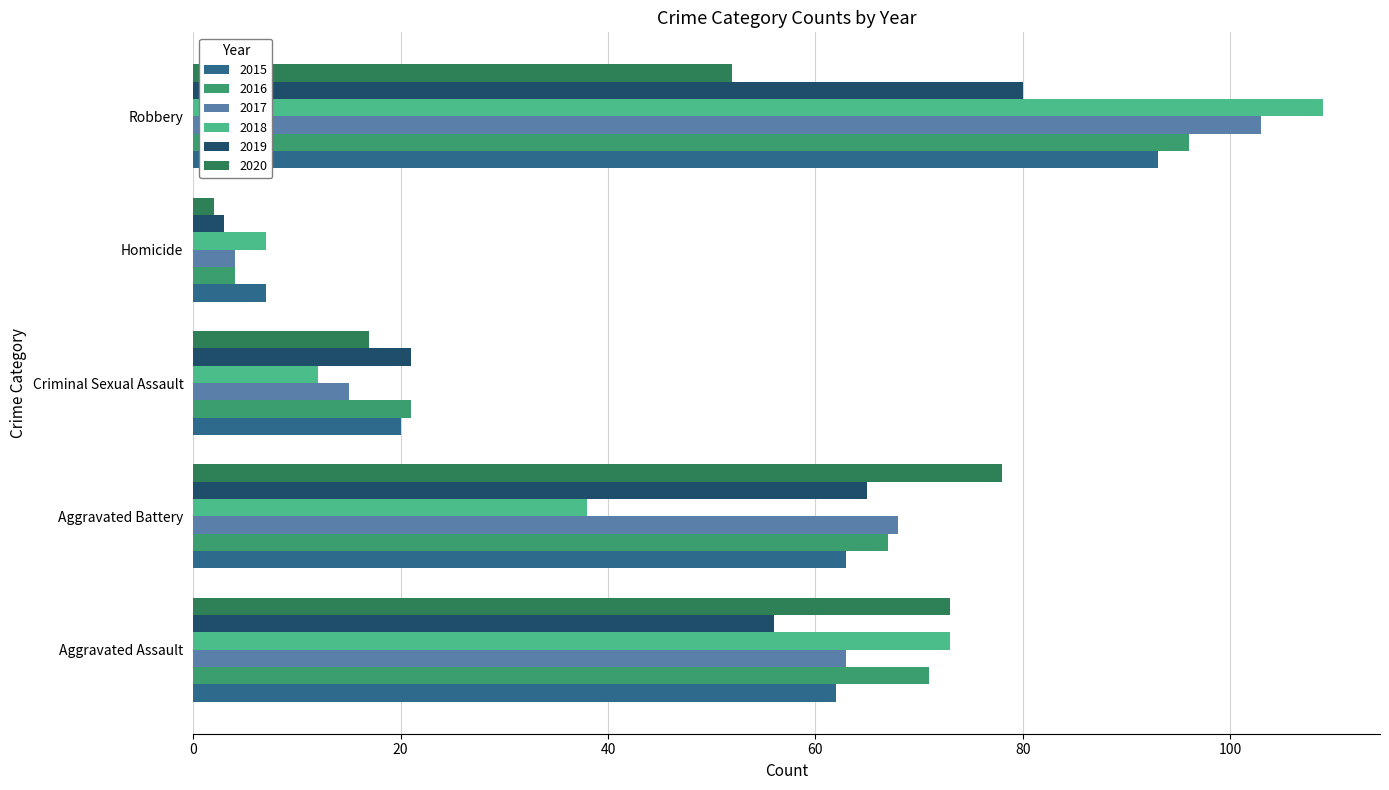

At which label is 2020 closest to 40?

Robbery